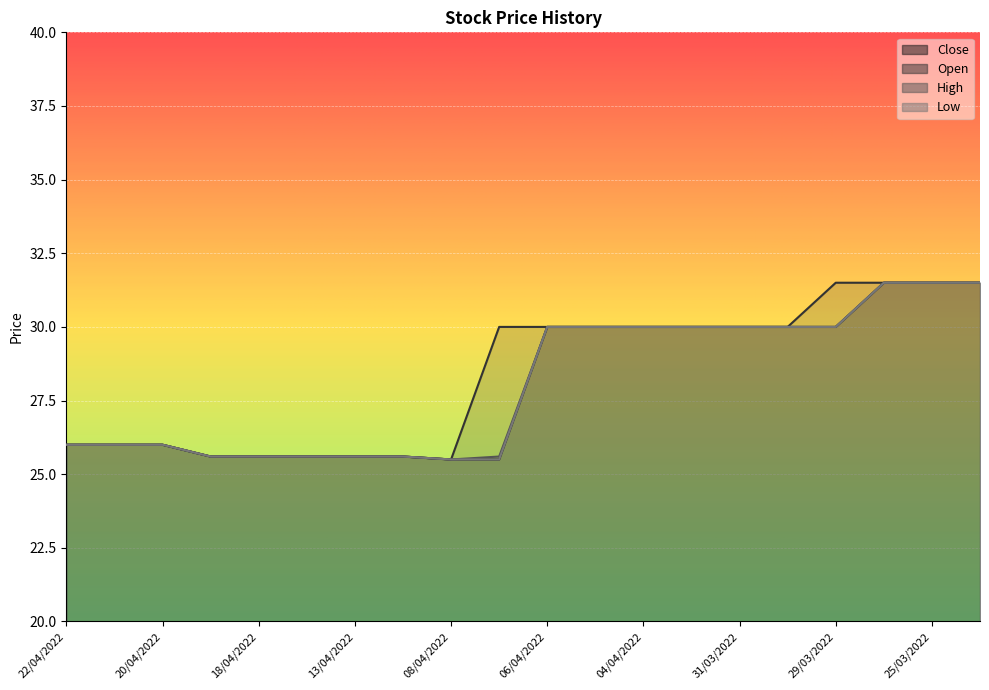

What are all the series names shown in the legend?

Close, Open, High, Low